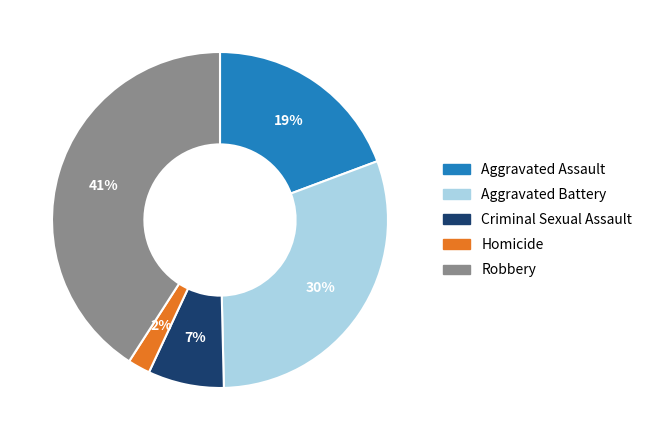

Between Aggravated Battery and Homicide, which is larger?

Aggravated Battery